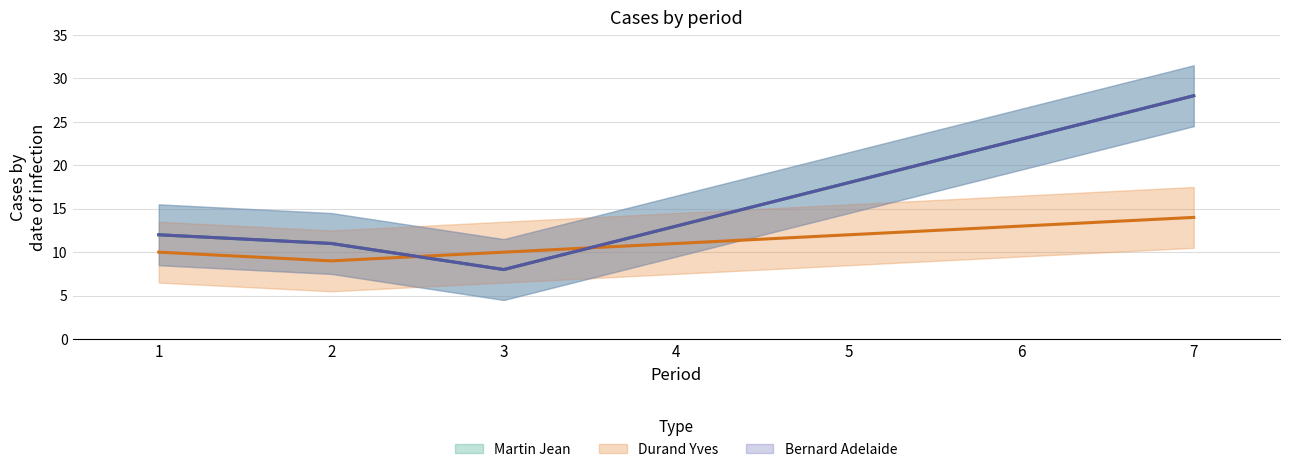

Which series changed the most between 2 and 7?

Martin Jean